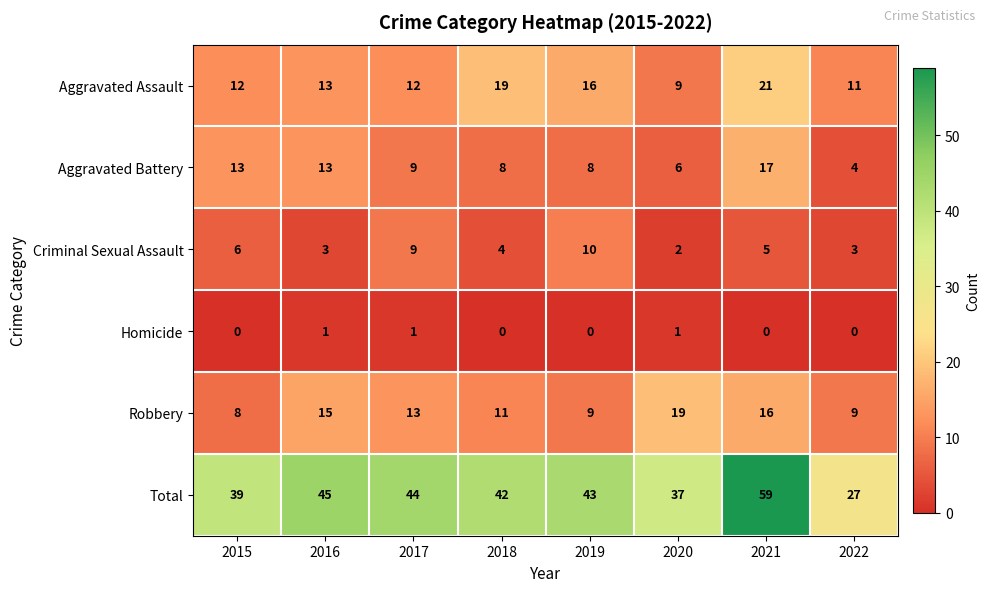

Where does the Aggravated Battery series first go above 9?

2015